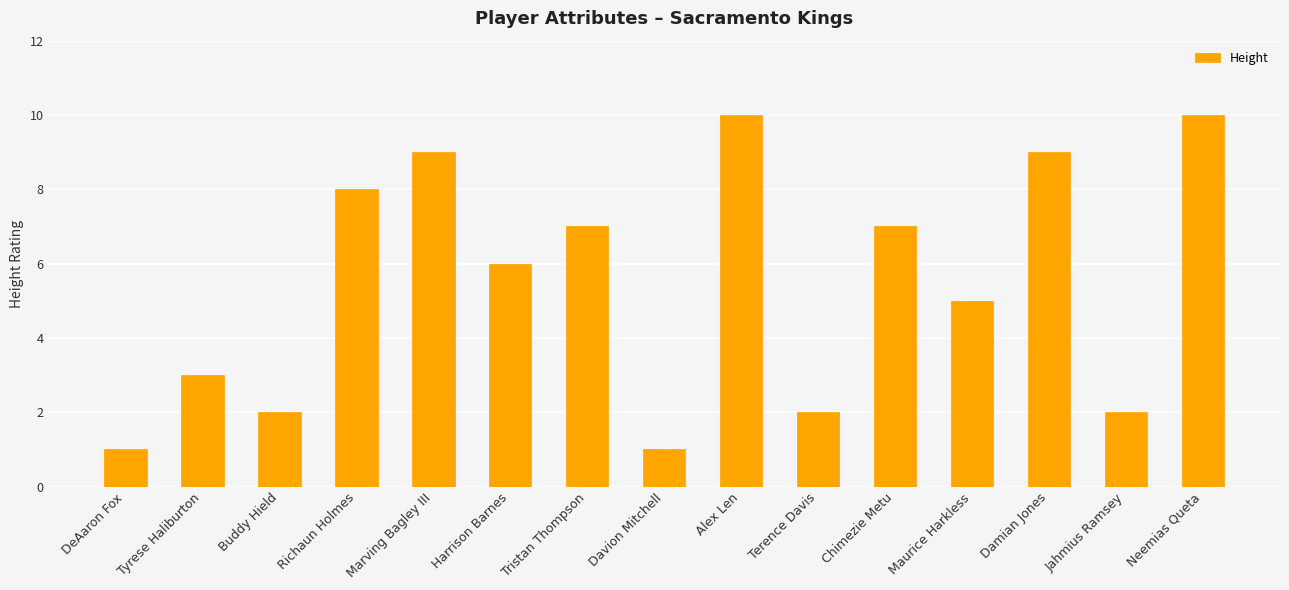

What is the value of the 9th bar from the left?

10